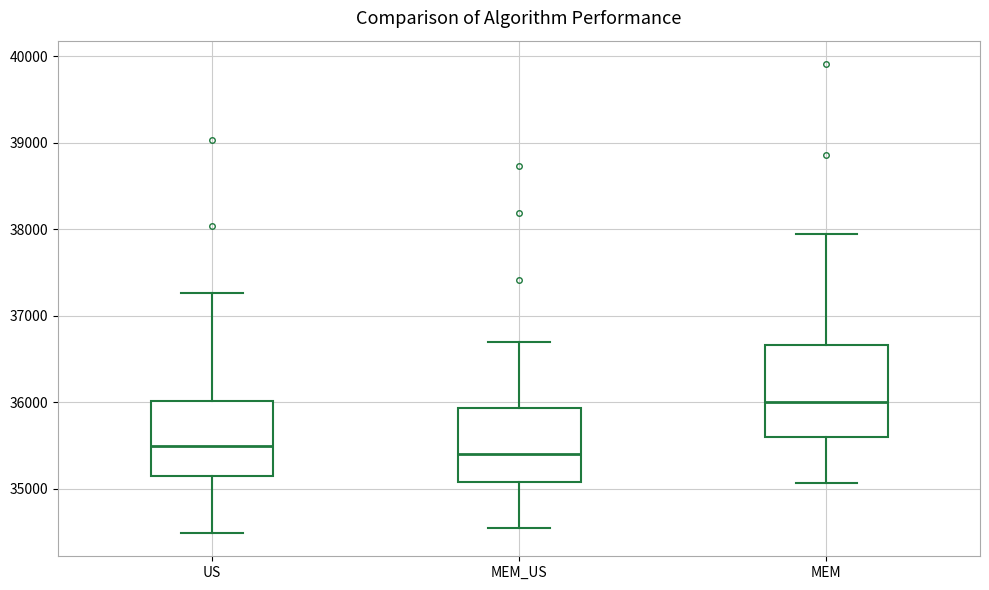

Where does the upper whisker of the box for MEM end on the y-axis? The values are not printed on the chart, so give them approximately, as read against the axis.

37900